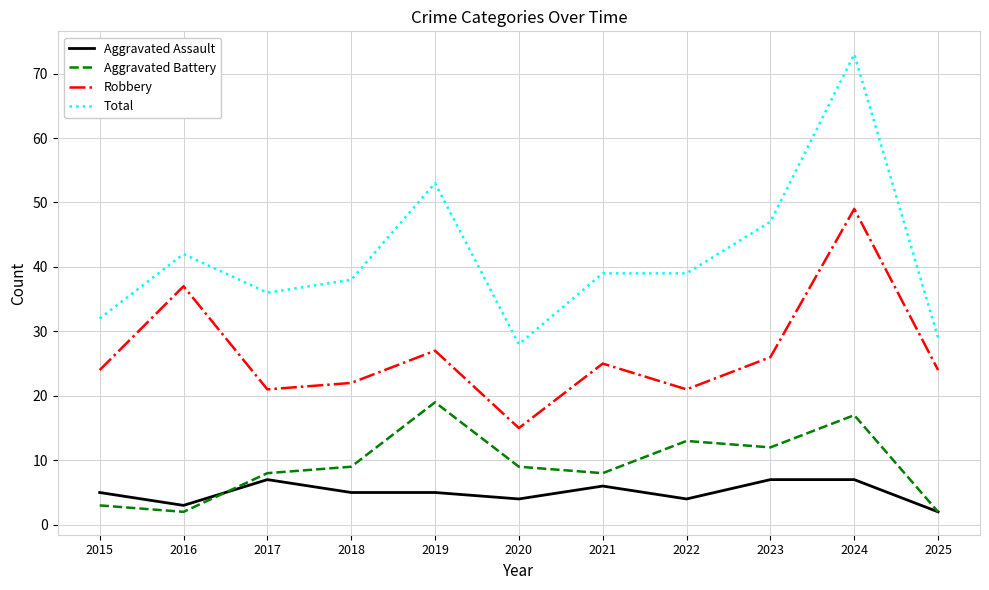

Does the chart have visible grid lines?

Yes